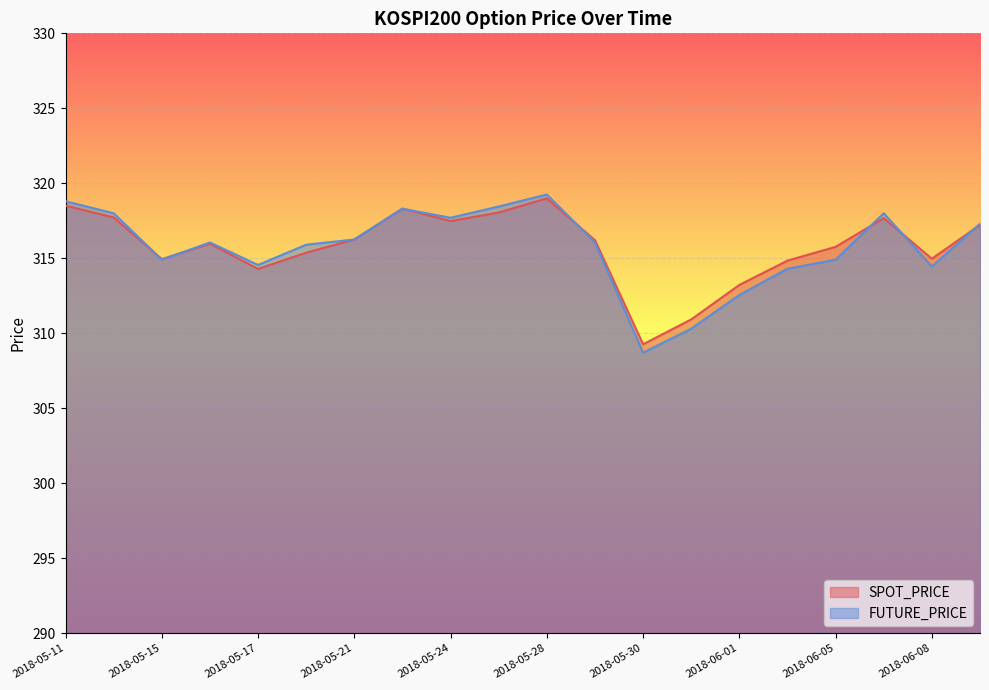

At which category does the chart reach its minimum across all series?

2018-05-30